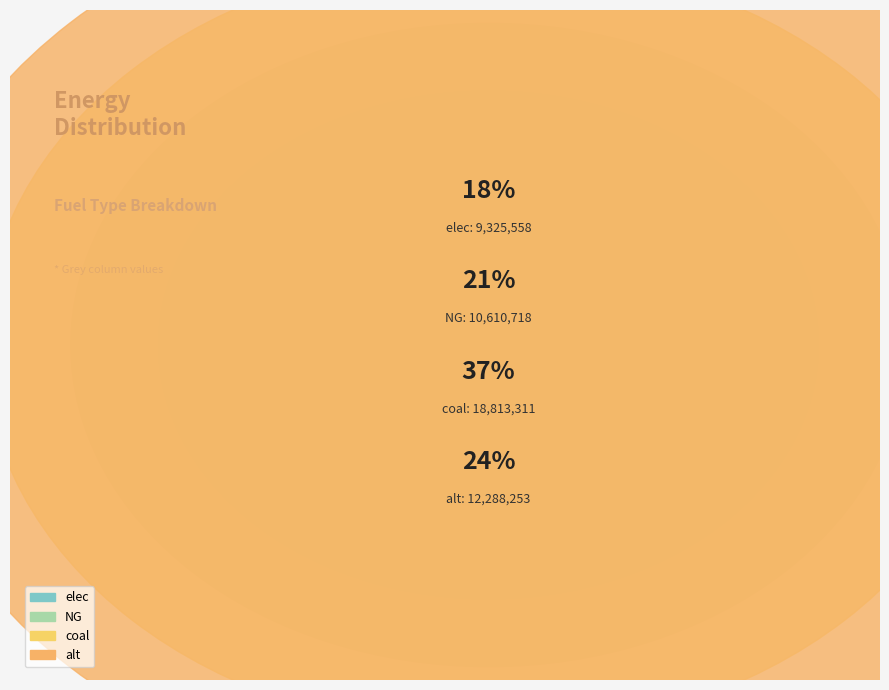

To the nearest percent, what is the difference between the largest and smallest slice percentages?

19%